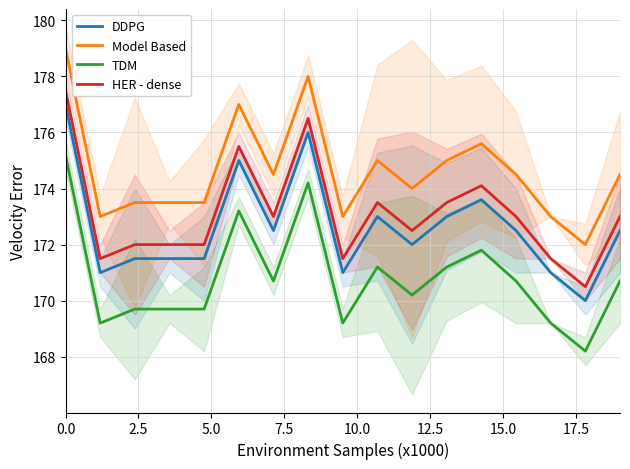

What is the minimum value shown in the chart?

168.2